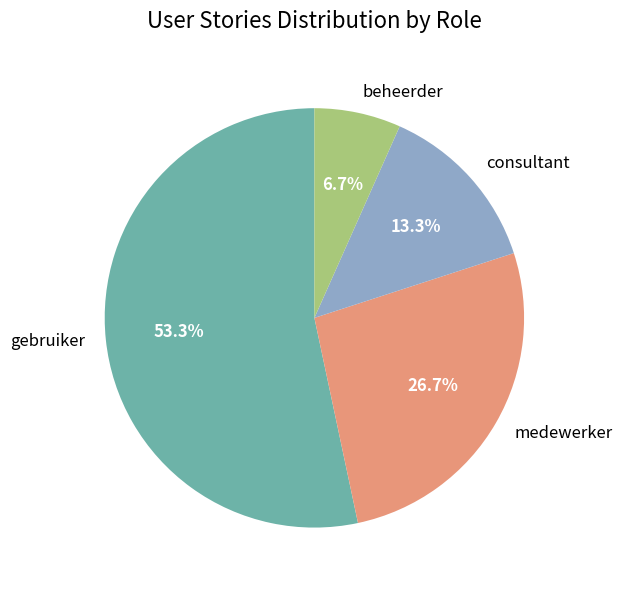

To the nearest percent, what is the combined percentage of gebruiker and medewerker?

80%